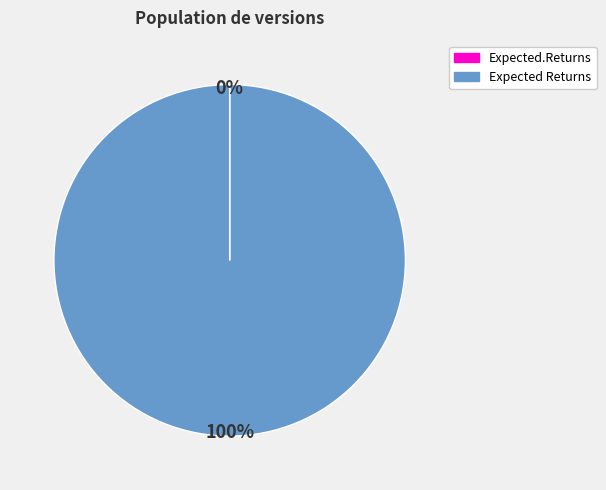

To the nearest percent, what is the average slice percentage?

50%